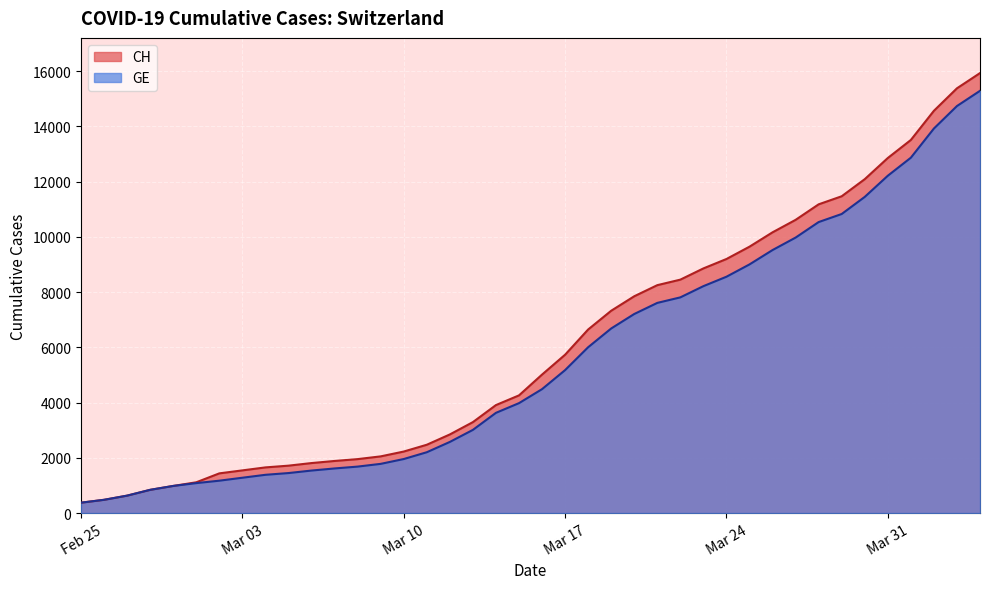

True or false: CH has more than 1 points higher than both neighbors.

False